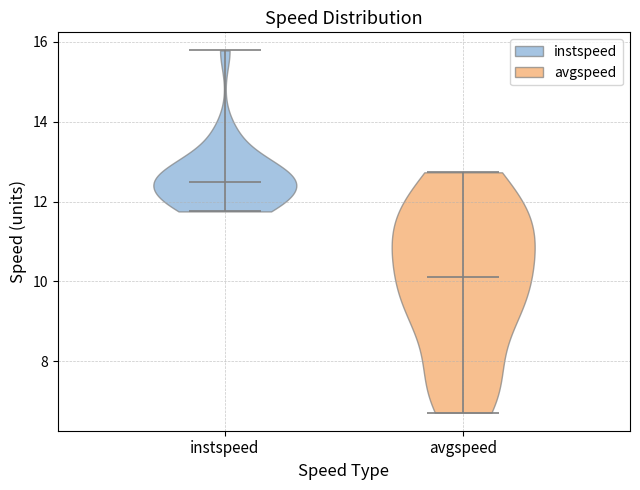

Reading left to right, read every violin against the y-axis: where its median line is, and the lowest and highest points it reaches. The values are not printed on the chart, so give them approximately, as read against the axis.

instspeed: median line 12.4, lowest point 11.8, highest point 15.8
avgspeed: median line 10.2, lowest point 6.8, highest point 12.8